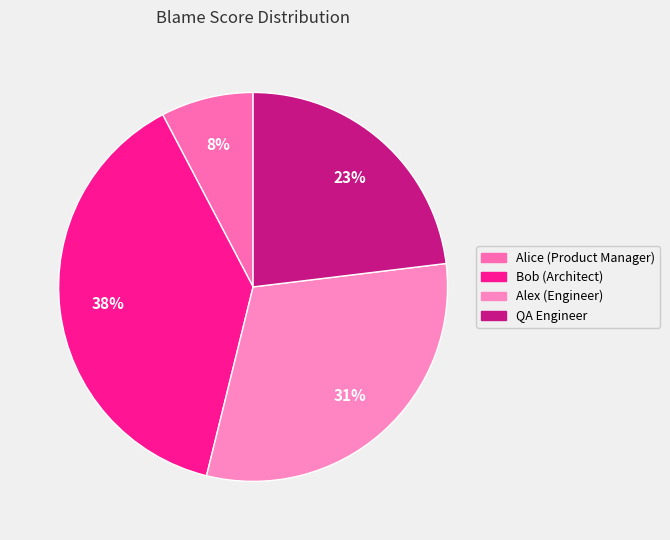

To the nearest percent, what is the difference between the largest and smallest slice percentages?

31%